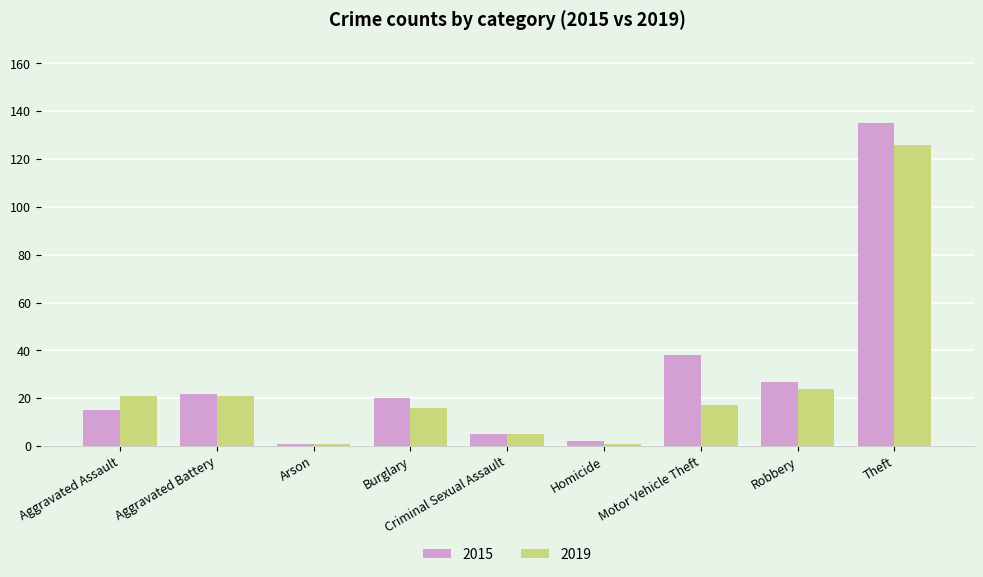

What is the difference between the 2015 values at Criminal Sexual Assault and Burglary?

15